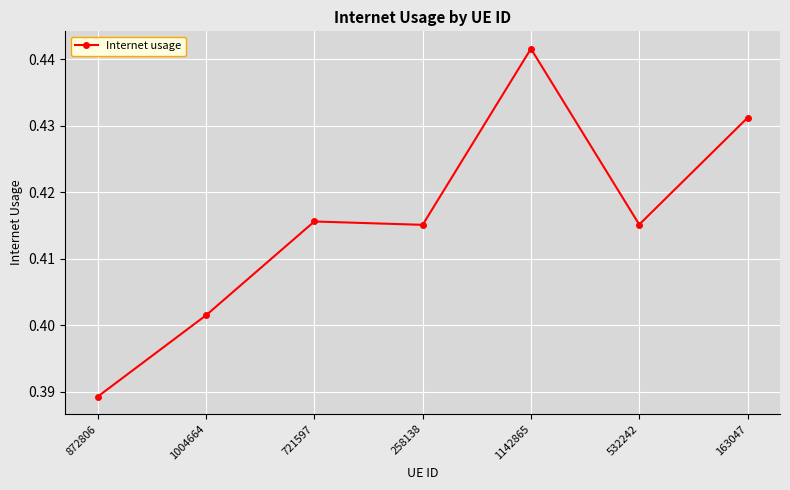

What is the label of the 5th point from the right?

721597